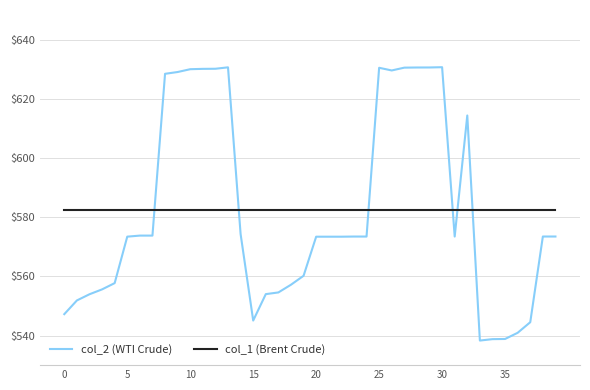

List the series in order of their peak value, highest first.

col_2 (WTI Crude), col_1 (Brent Crude)